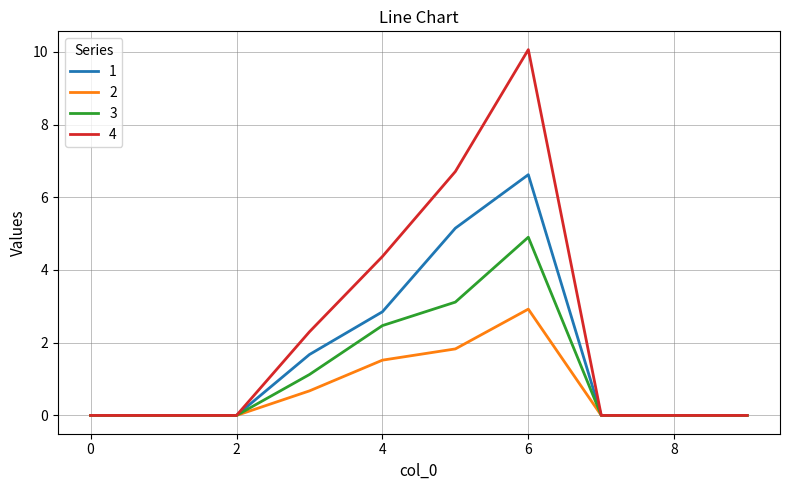

True or false: 1 has more than 2 interior local peaks.

False